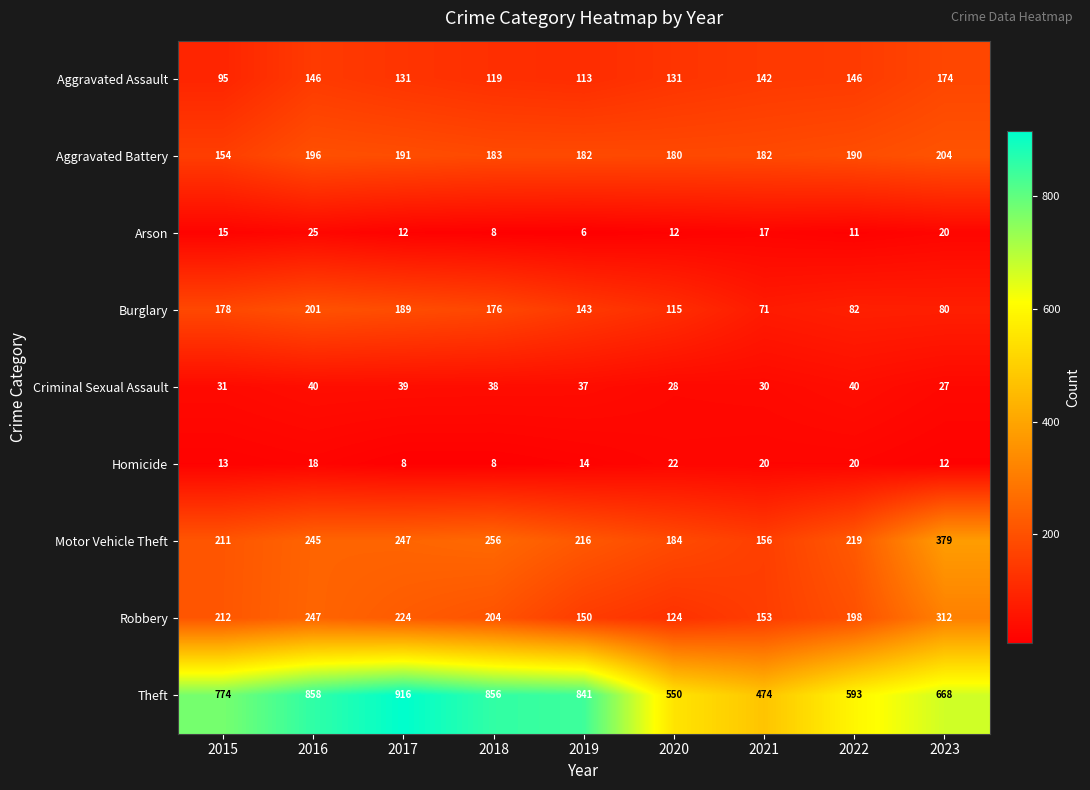

How many series are shown in this chart?

9